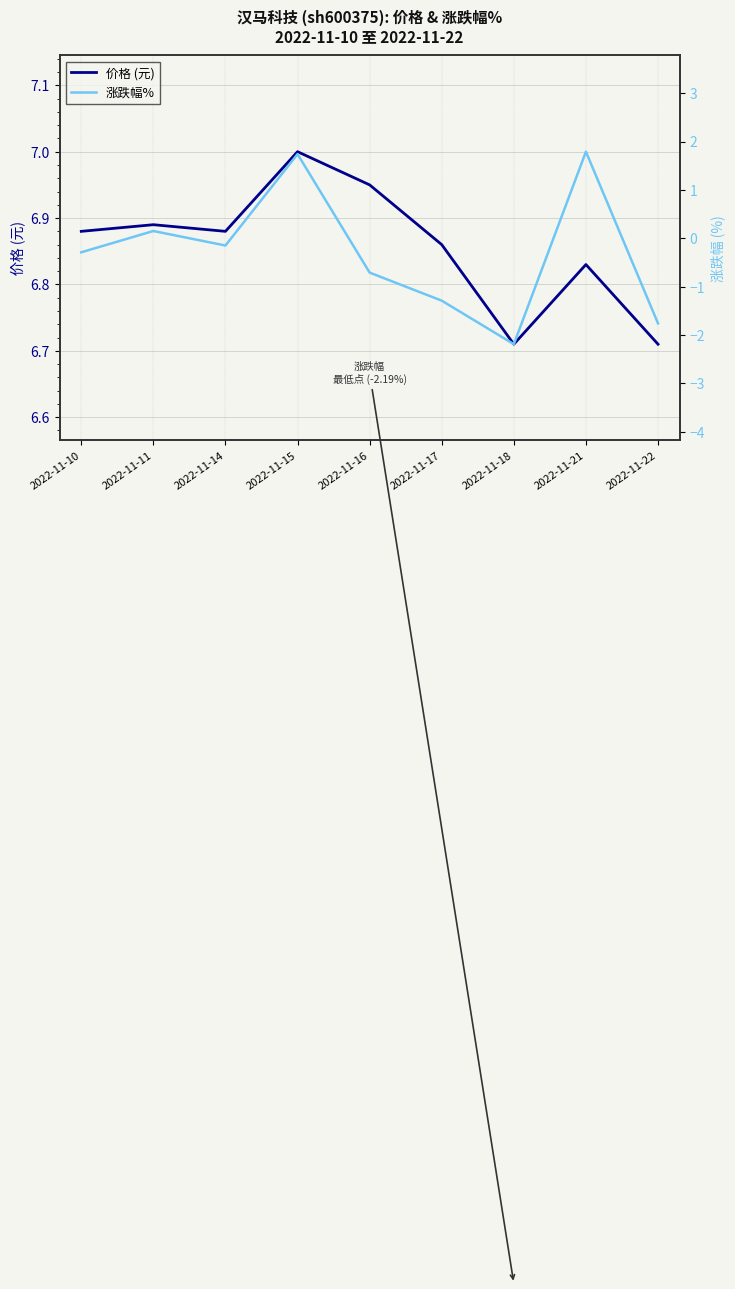

Which category has the lowest value across all series?

2022-11-18